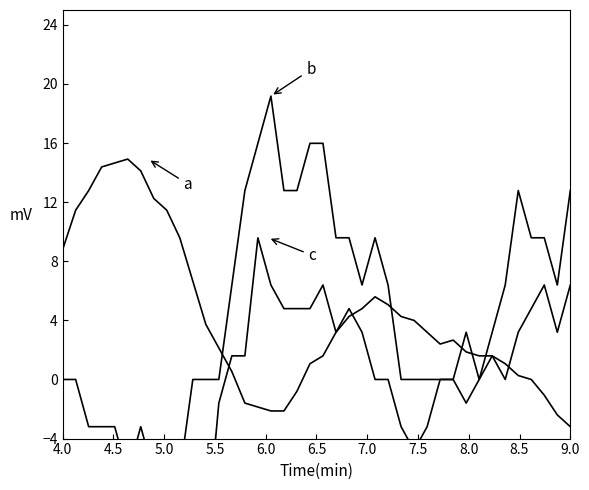

Which series has the largest total across all categories?

b